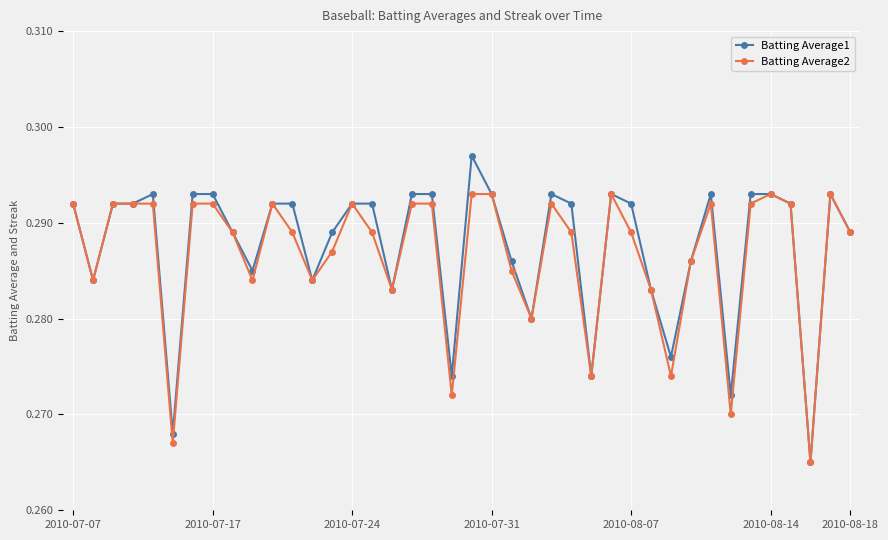

What is the sum of all Batting Average2 values?

11.5